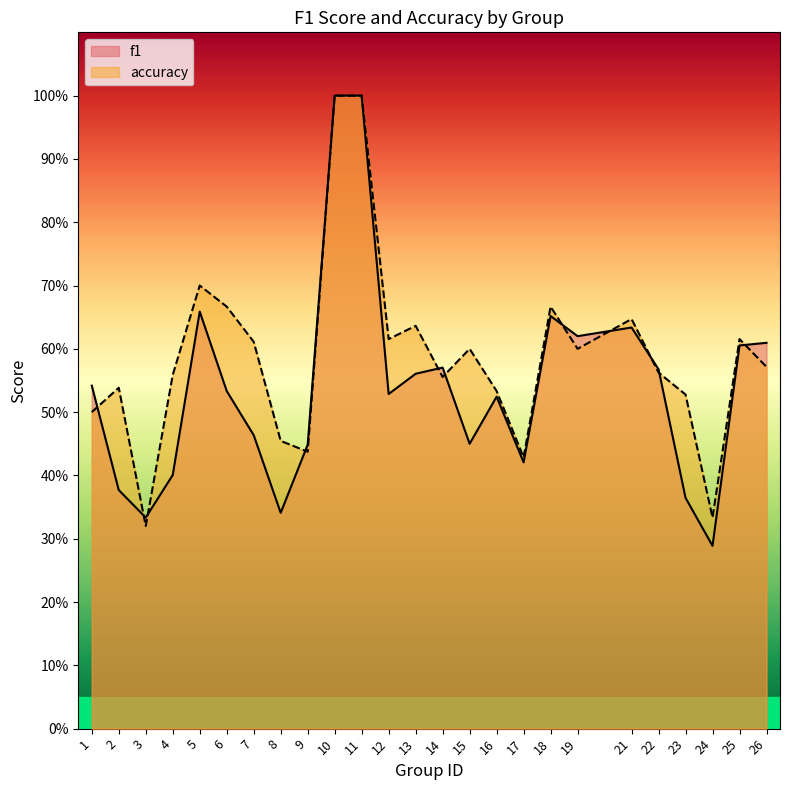

In accuracy, how many points are higher than both neighbors (excluding endpoints)?

7